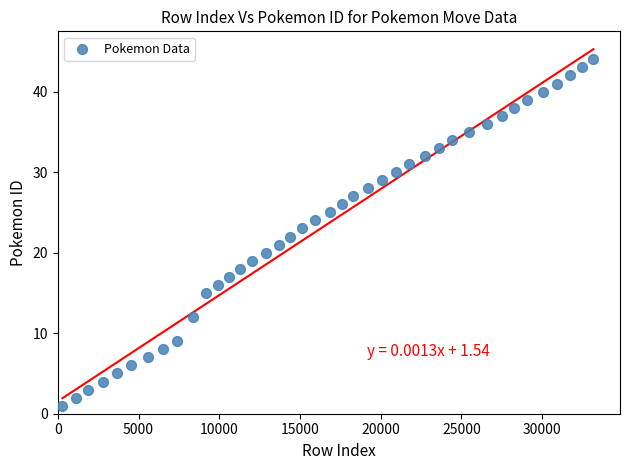

What is the range of Y values (max minus min)?

43